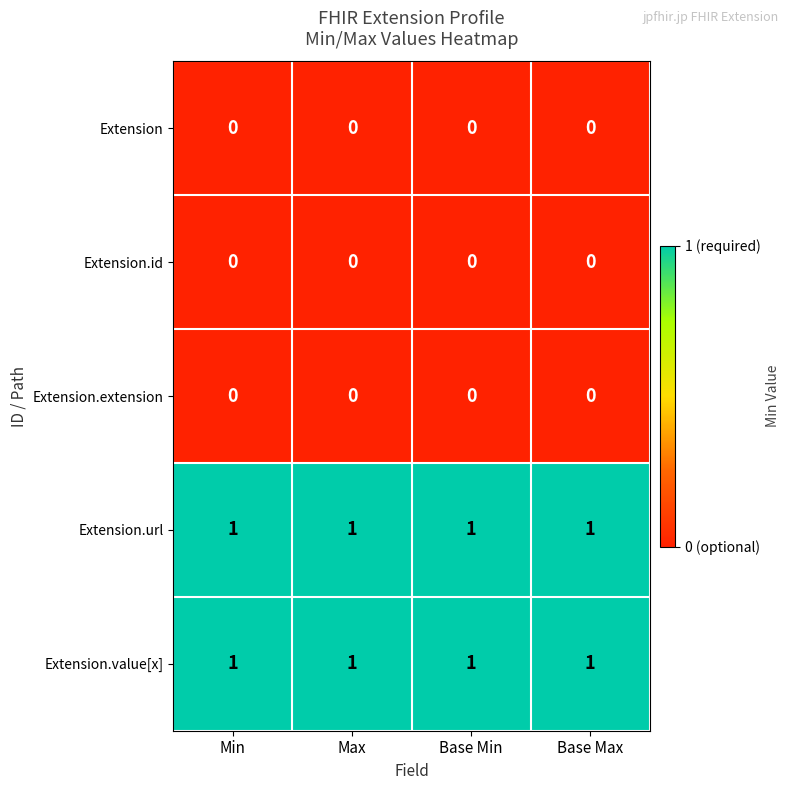

True or false: Extension.url has a value of 1 at Min.

True